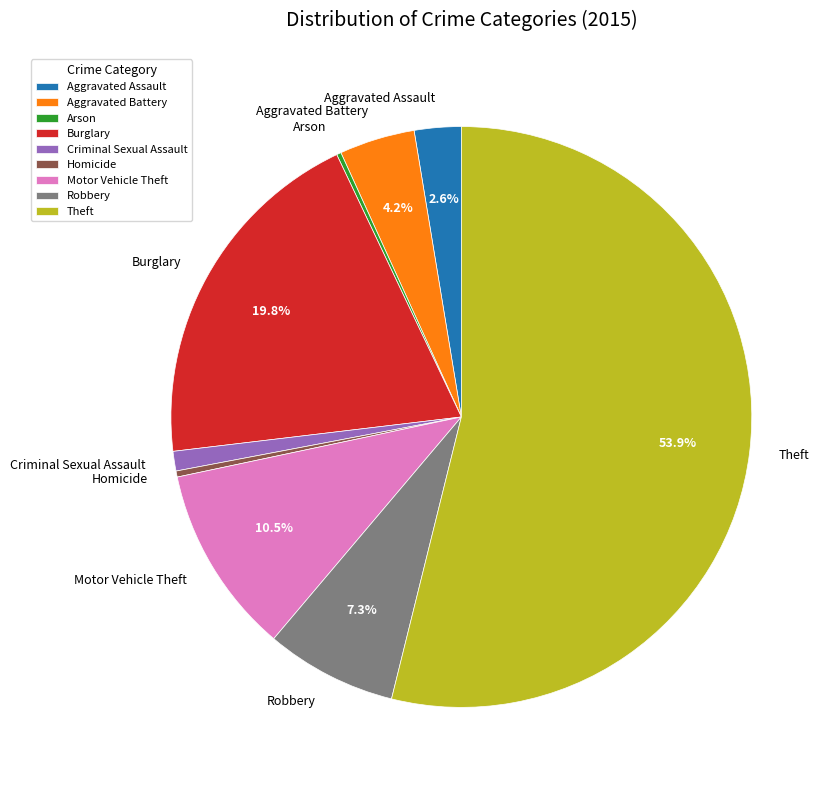

Is it true that Homicide is 6% of the pie?

False